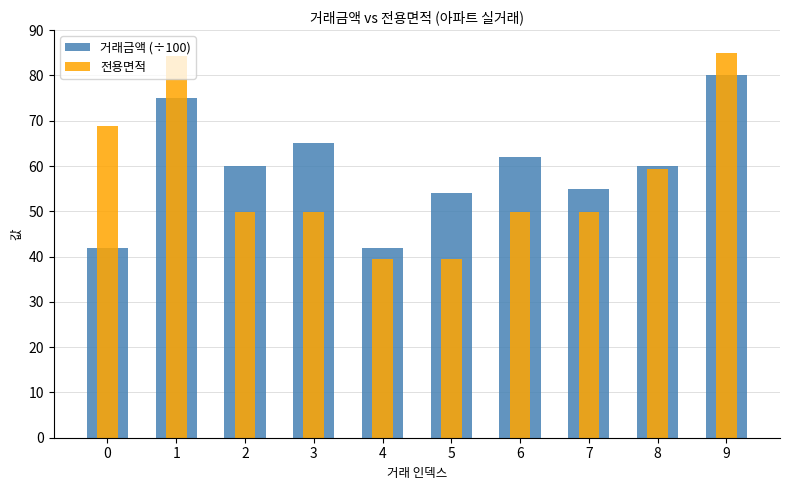

Read the 전용면적 value at 1.

84.3